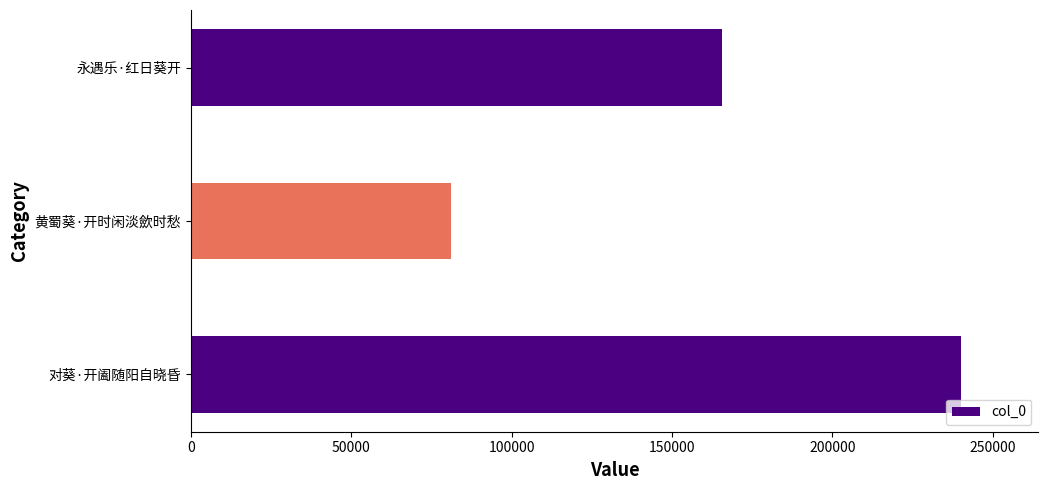

Reading bottom to top, transcribe all the data shown in this chart.

对葵·开阖随阳自晓昏=240192	黄蜀葵·开时闲淡歛时愁=81188	永遇乐·红日葵开=165706